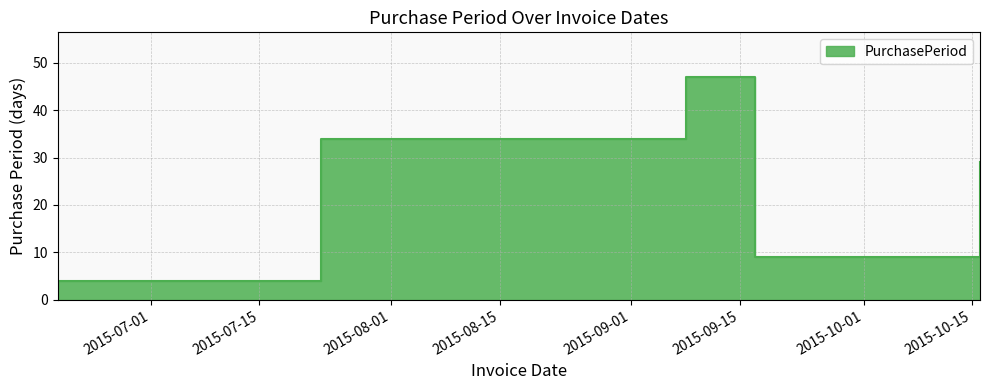

Is it true that the value at 2015-07-23 is 34?

True